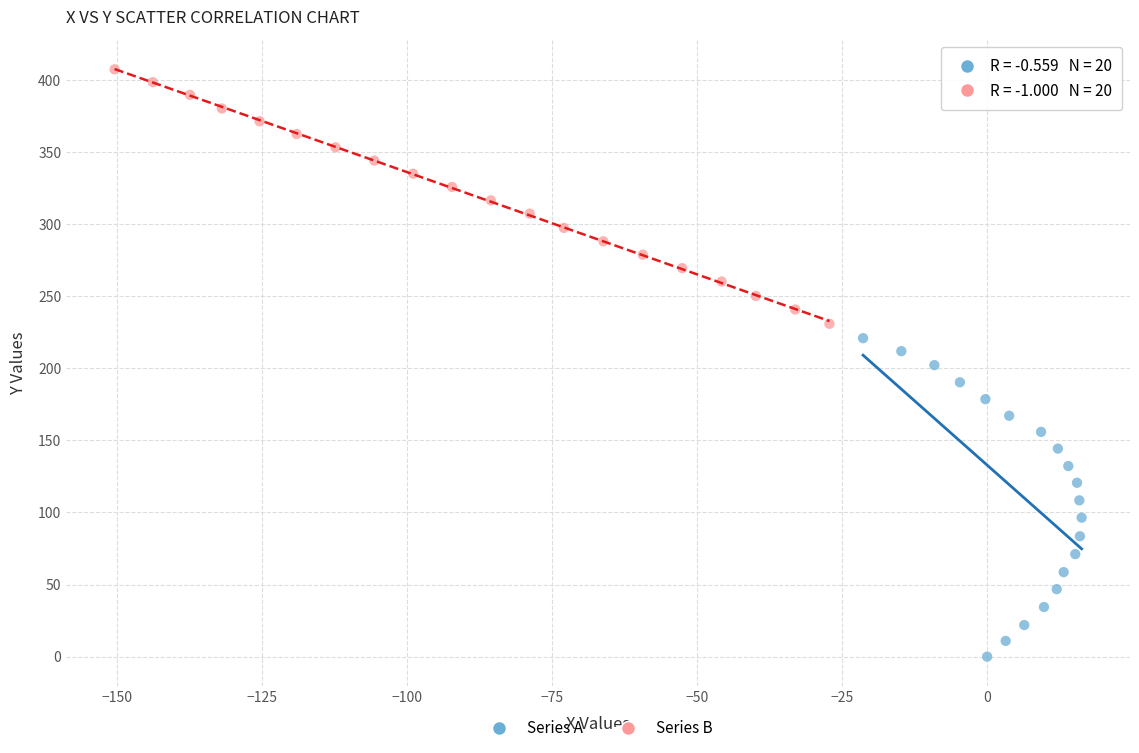

Which series contains the lowest Y value?

Series A